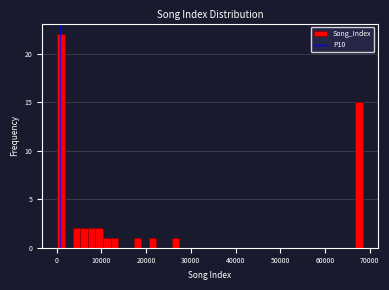

Around what value on the x-axis is the tallest bar? Give the approximate position of its centre, as read against the axis.

1000